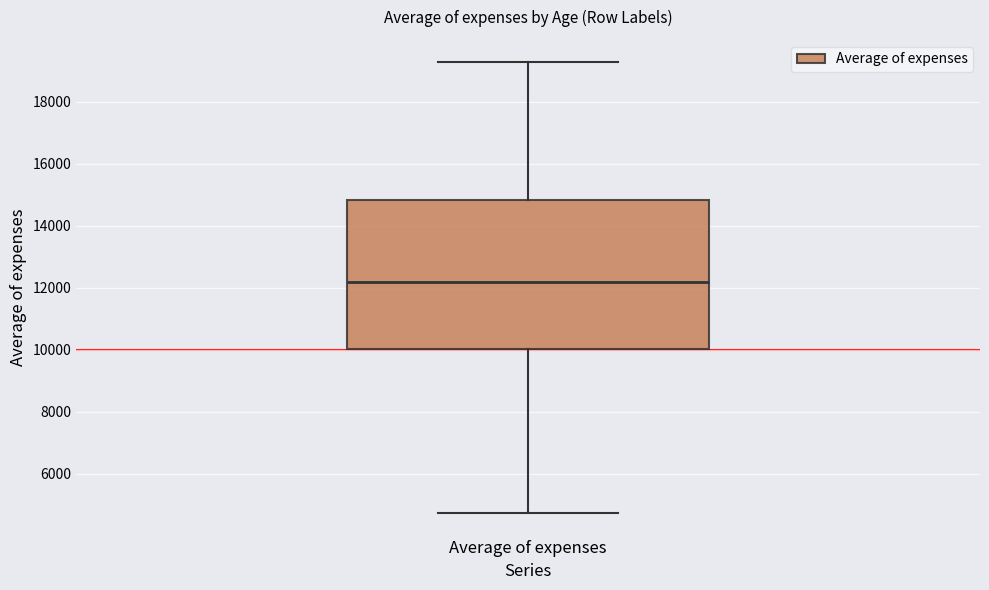

Where is the lower edge of the box for Average of expenses on the y-axis? The values are not printed on the chart, so give them approximately, as read against the axis.

10000